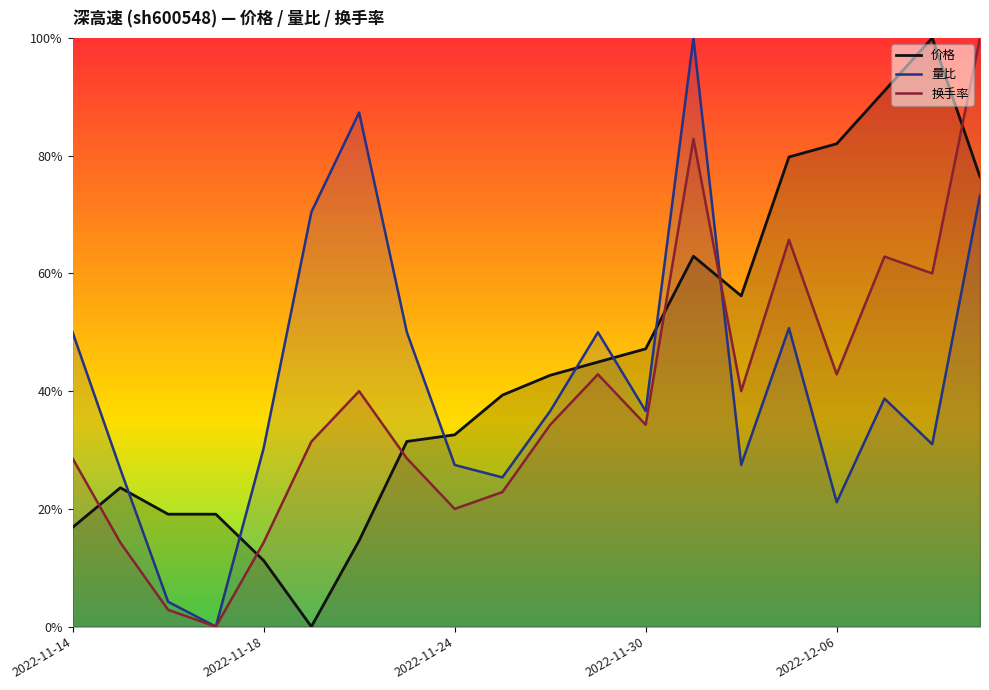

Count the number of data series in this chart.

3